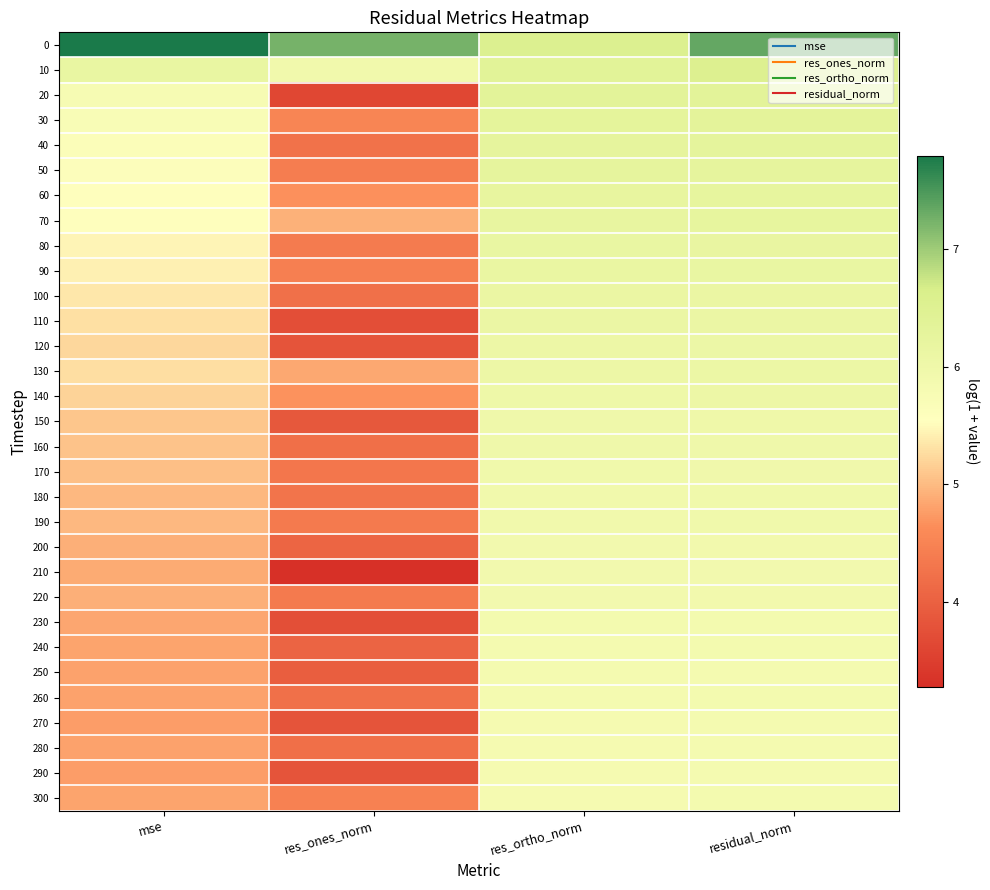

What is the total value across all series at mse?

163.4